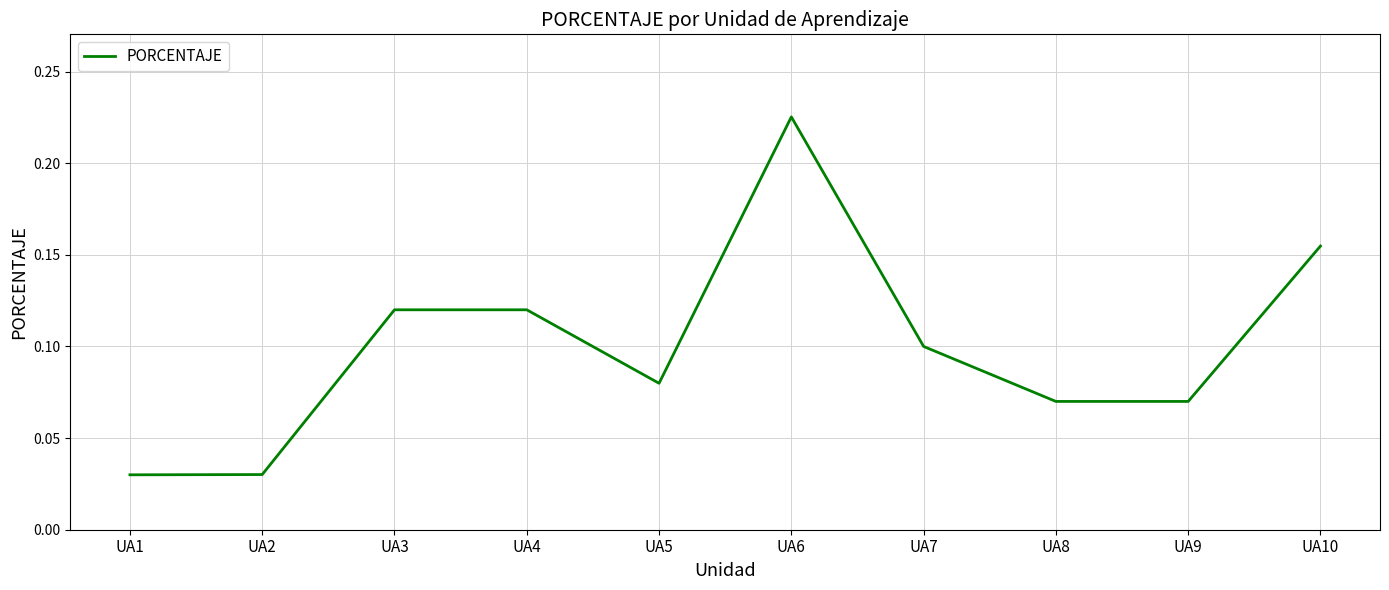

The value at UA1 is 0.1. True or false?

False